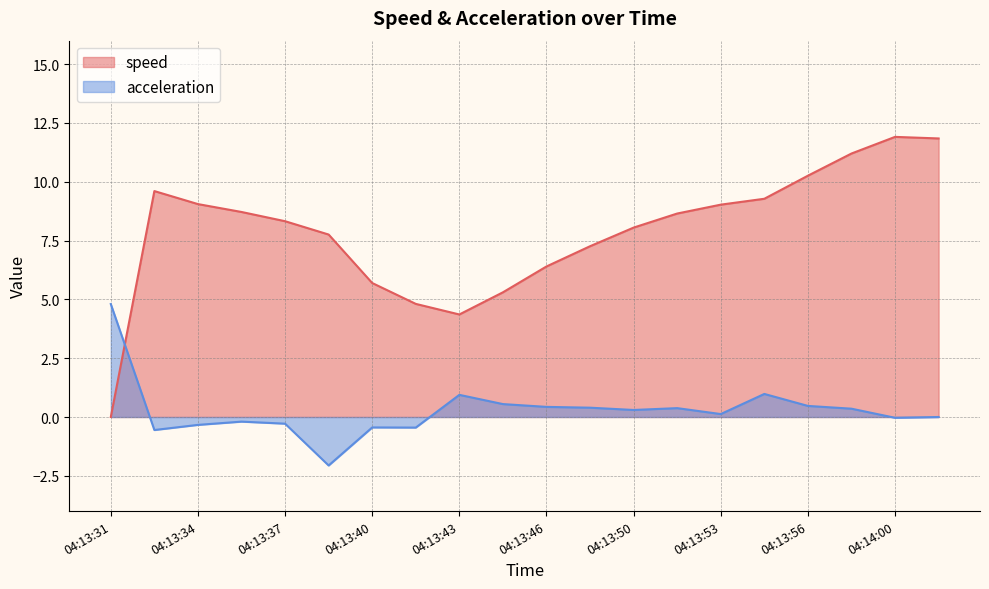

What is the label of the 1st point from the left?

04:13:31